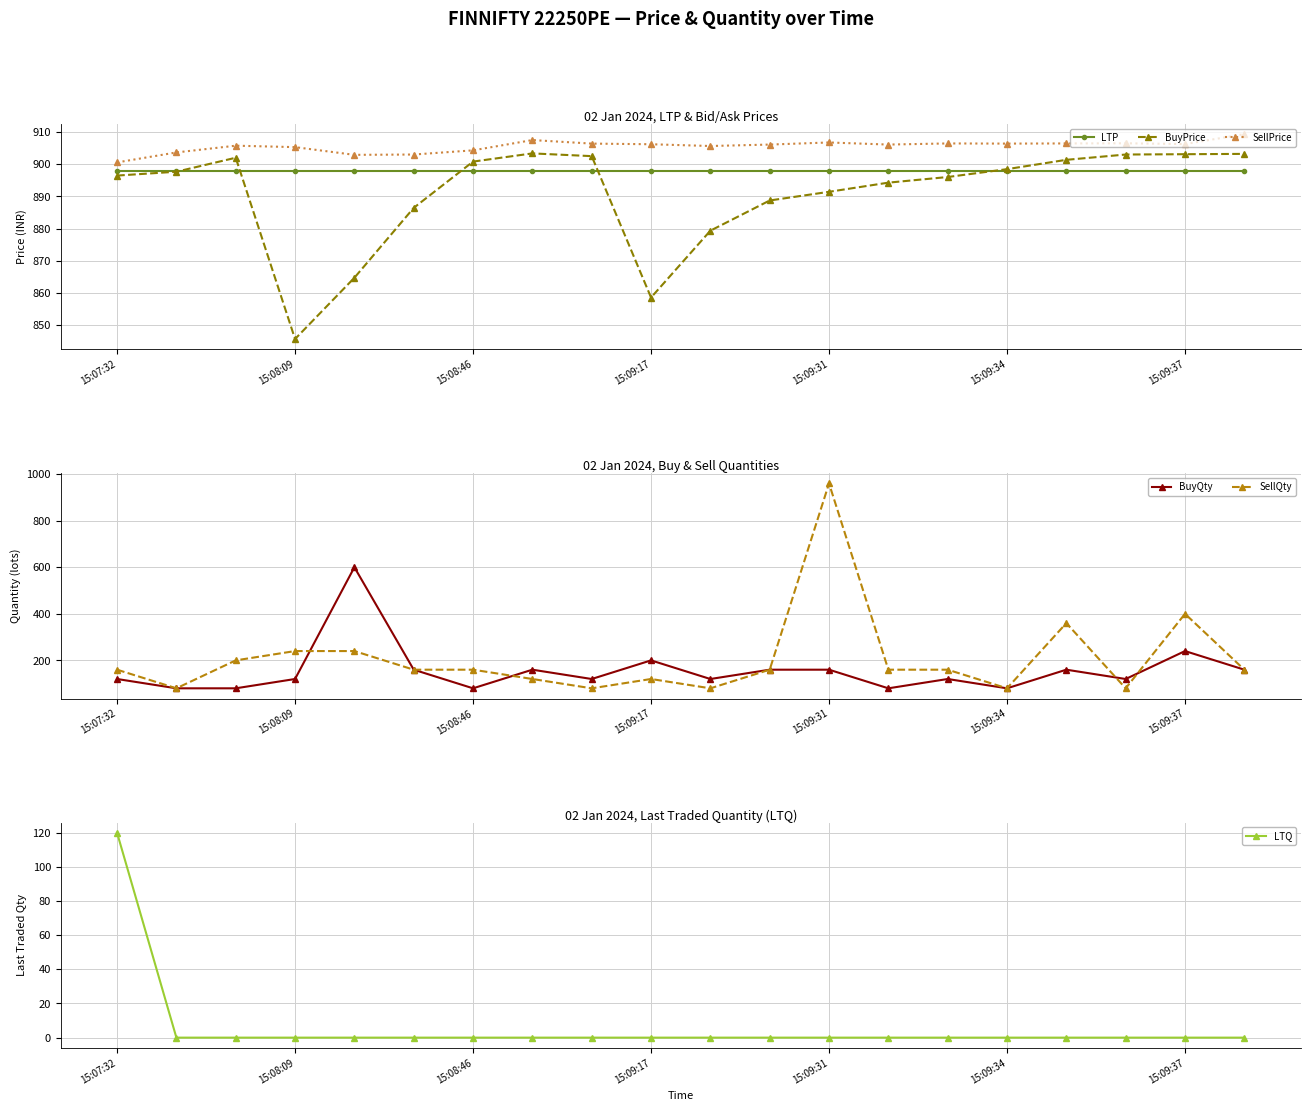

True or false: SellPrice has more than 1 interior local peaks.

True